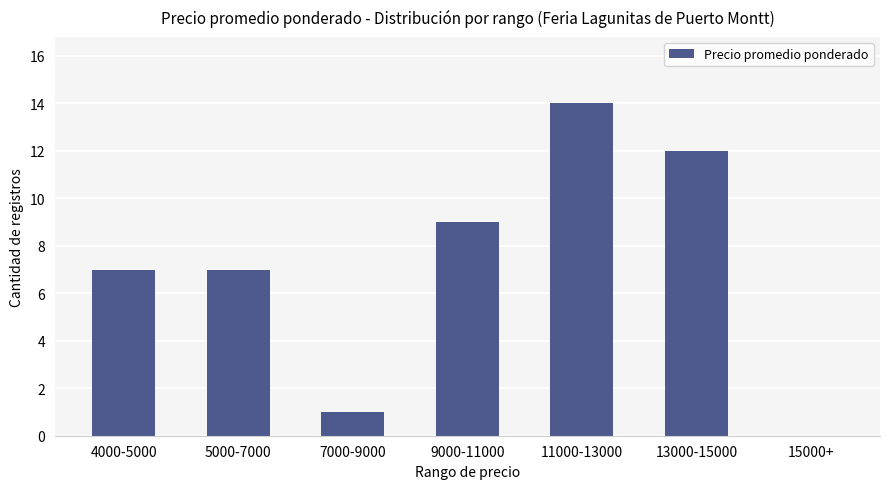

What is the approximate value at 5000-7000?

7